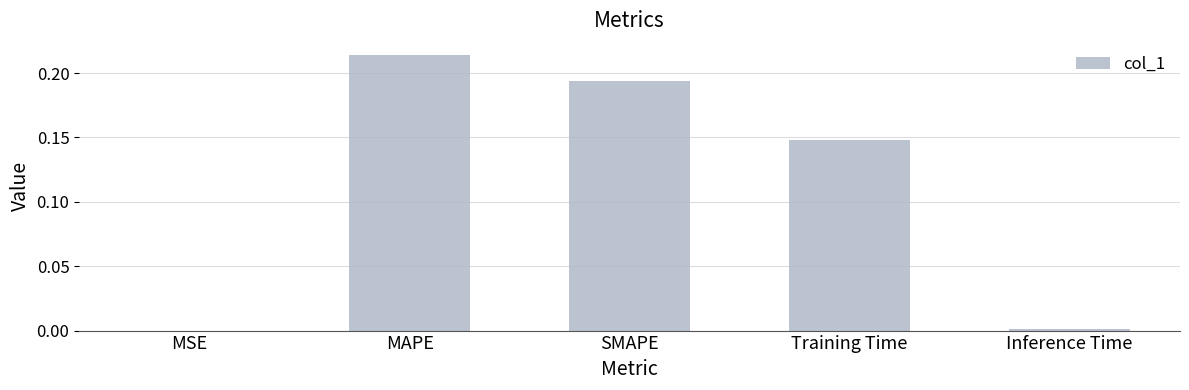

How many distinct data groups are displayed?

1